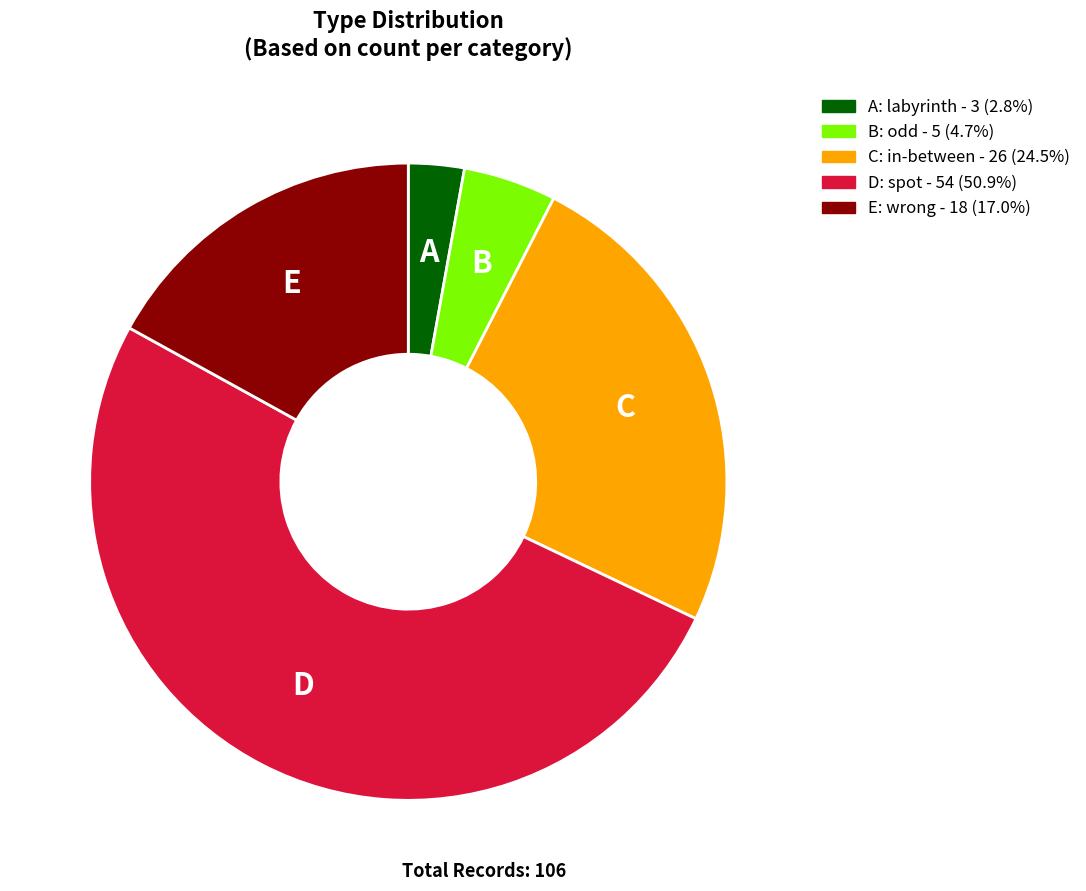

Combined, do C: in-between - 26 (24.5%) and E: wrong - 18 (17.0%) account for over 50%?

No